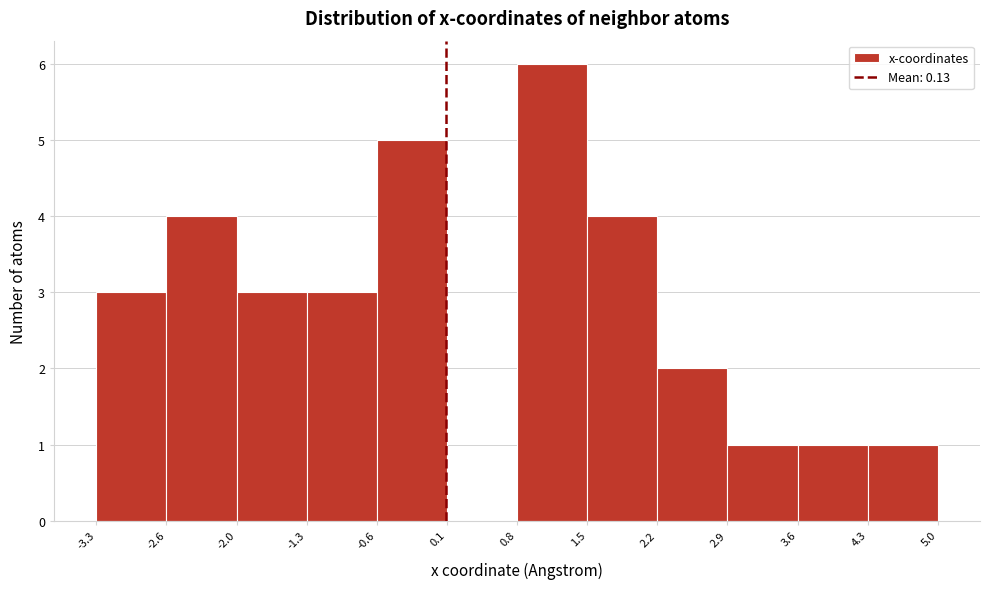

Which range on the x-axis has the tallest bar?

0.8 to 1.5